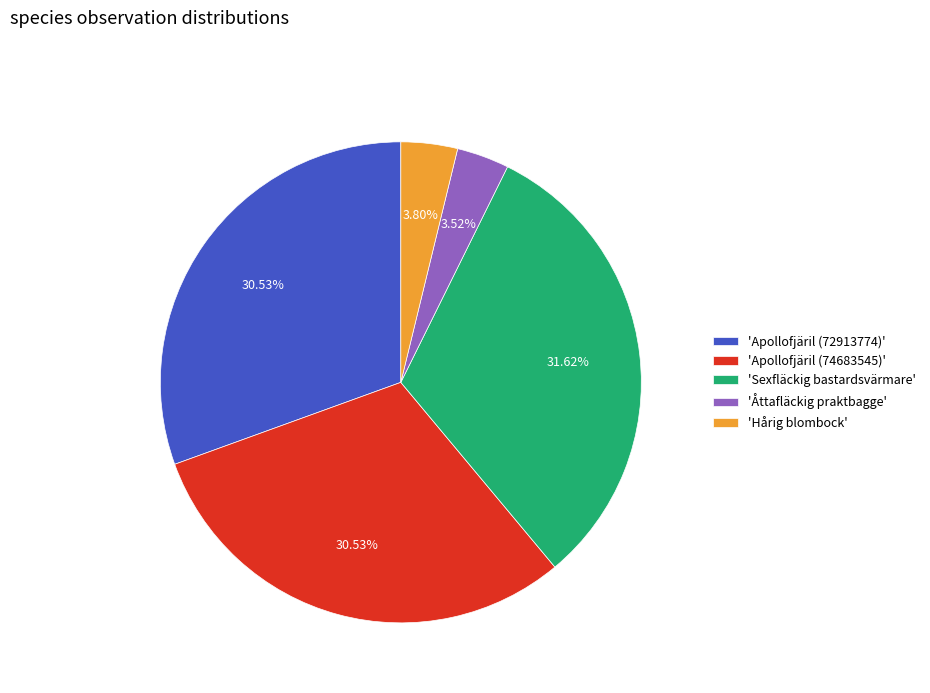

Does any single category account for the majority?

No